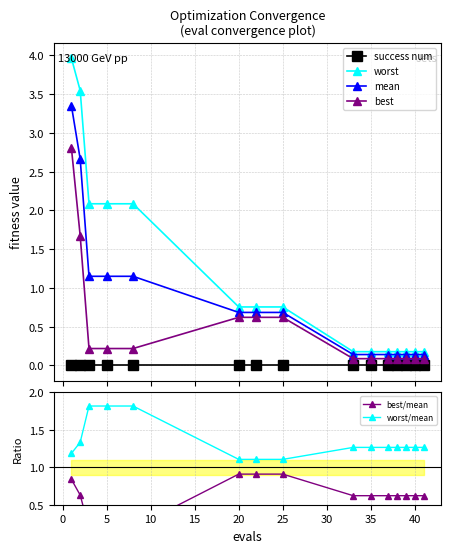

Which series has the largest total across all categories?

worst/mean